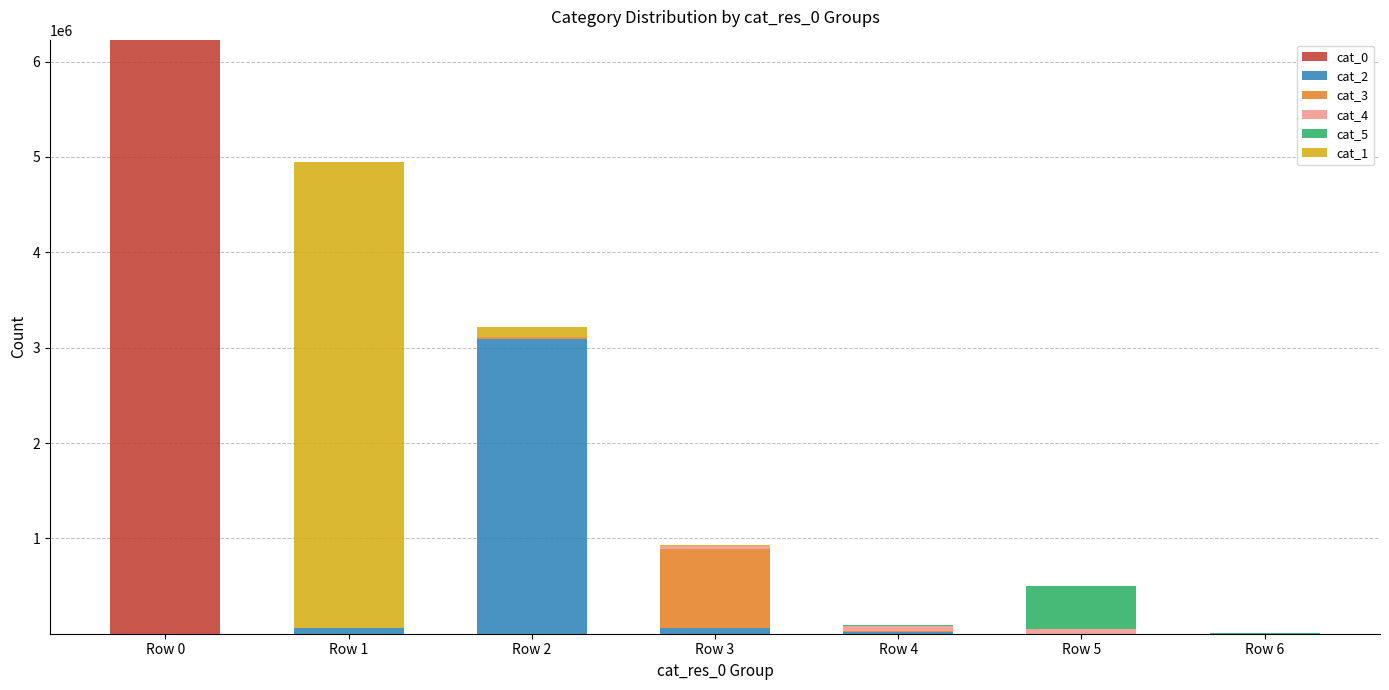

At which category is the sum across all series the highest?

Row 0